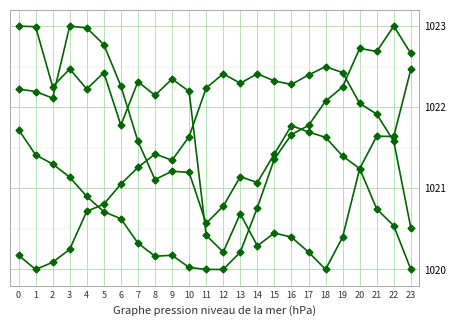

Is this an area chart (filled region under the line)?

No